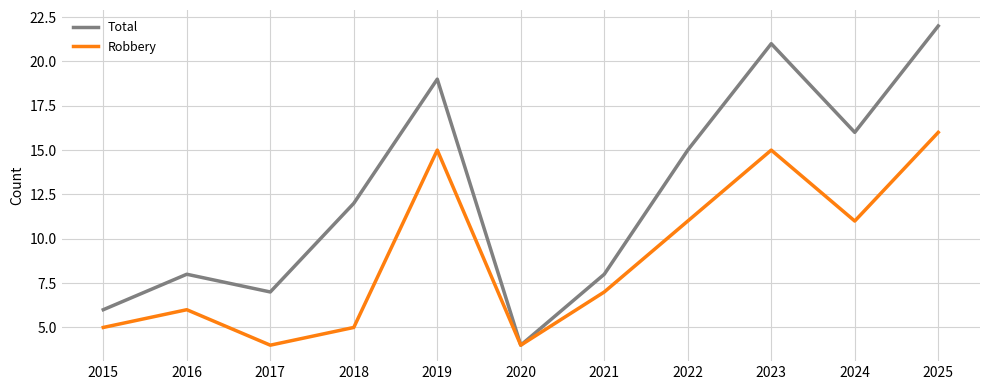

Which category has the highest value across all series?

2025